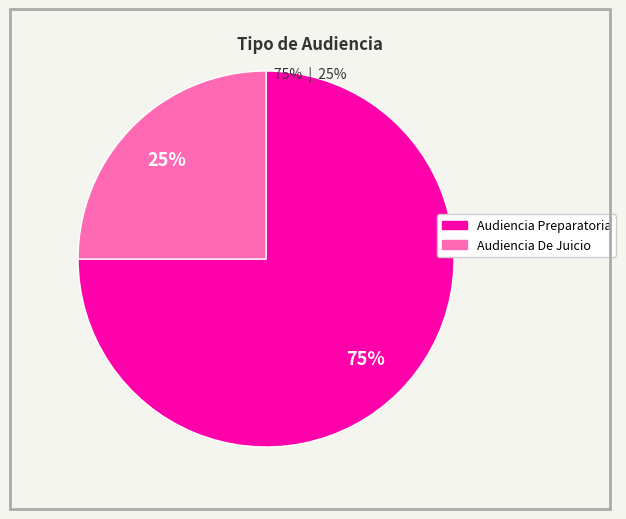

Count the number of slices in the pie.

2